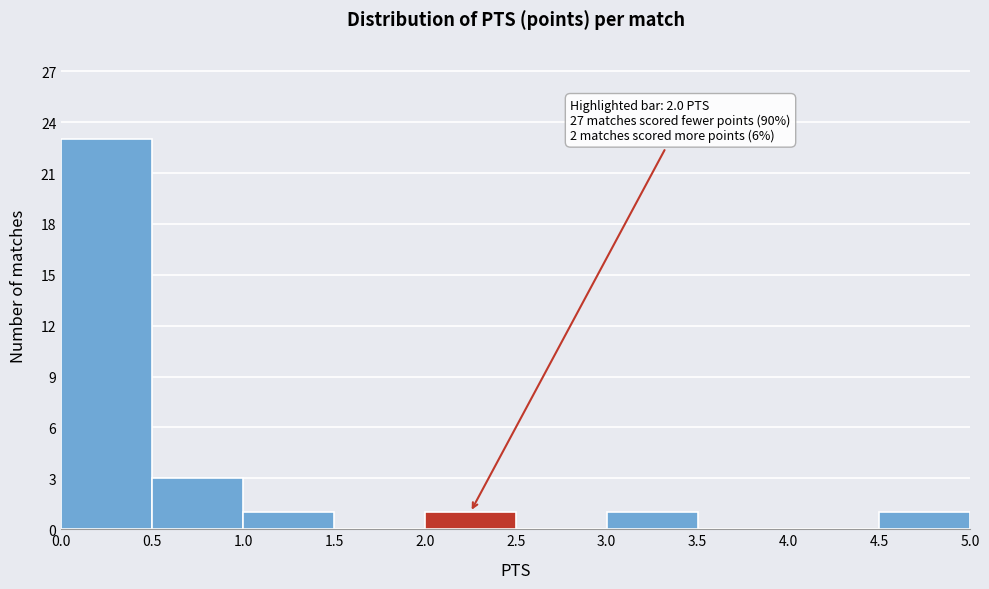

Which range on the x-axis has the tallest bar?

0.0 to 0.5